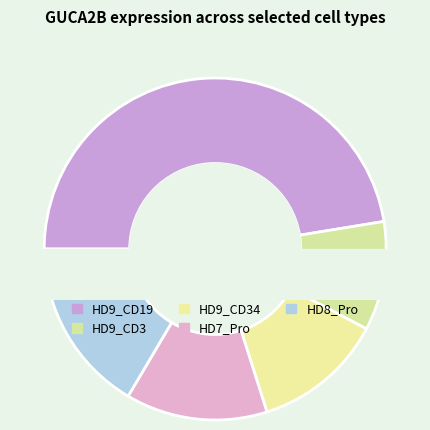

Is it true that HD7_Pro is 13% of the pie?

True